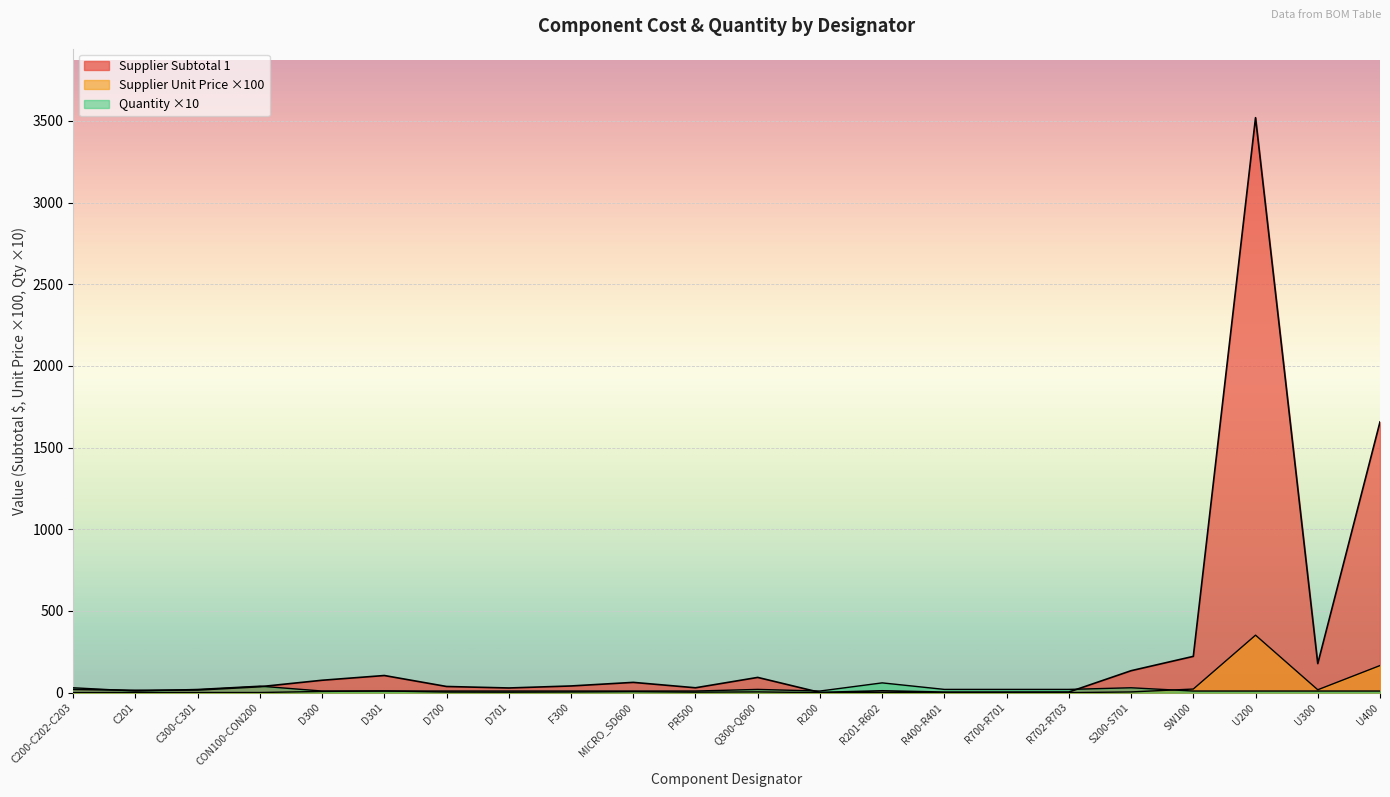

What is the label of the 15th point from the left?

R400-R401